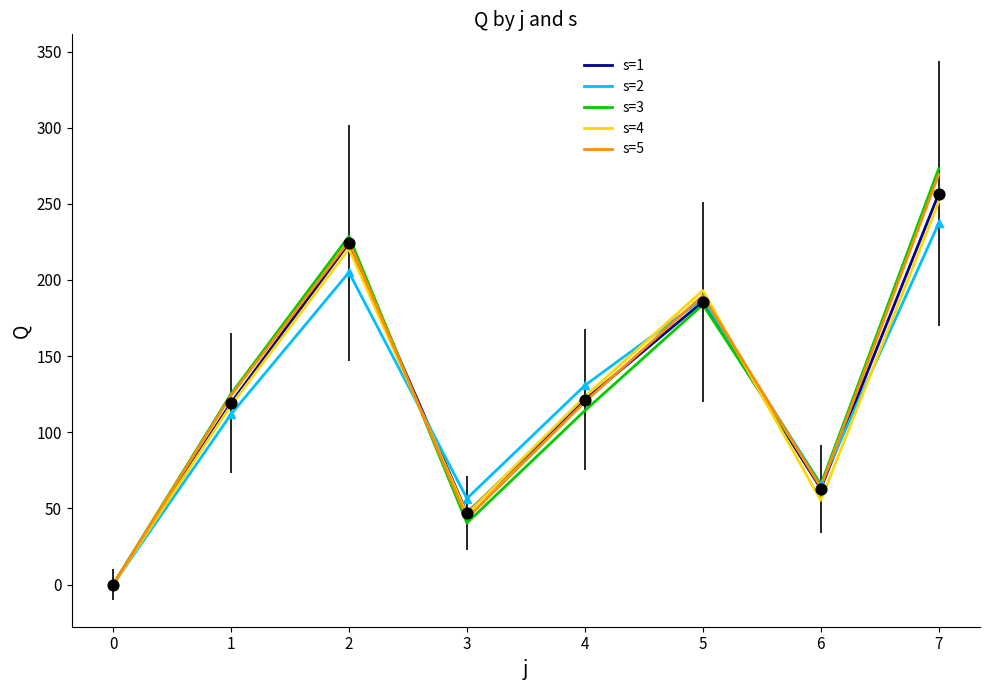

At which category is the sum across all series the highest?

7